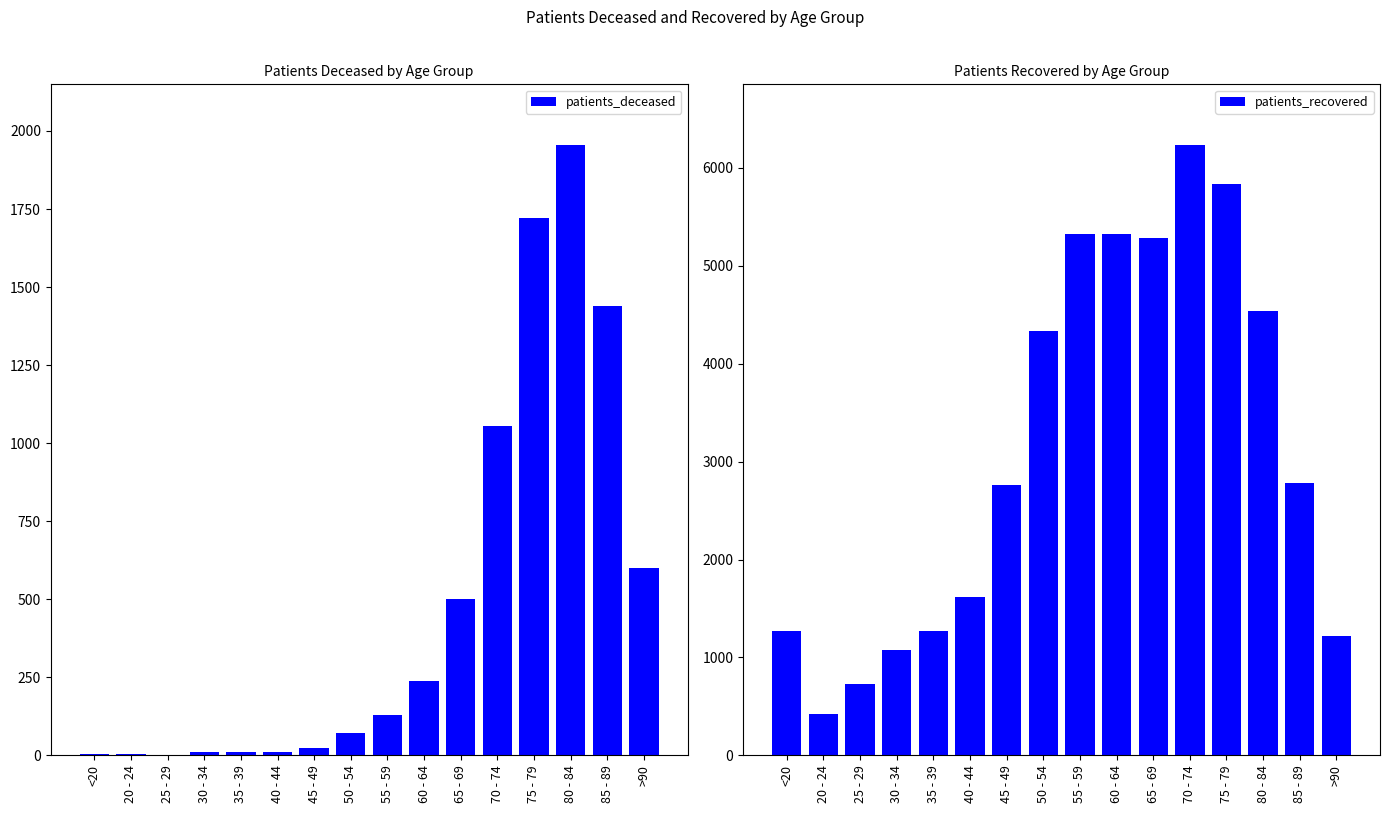

How many distinct data groups are displayed?

2